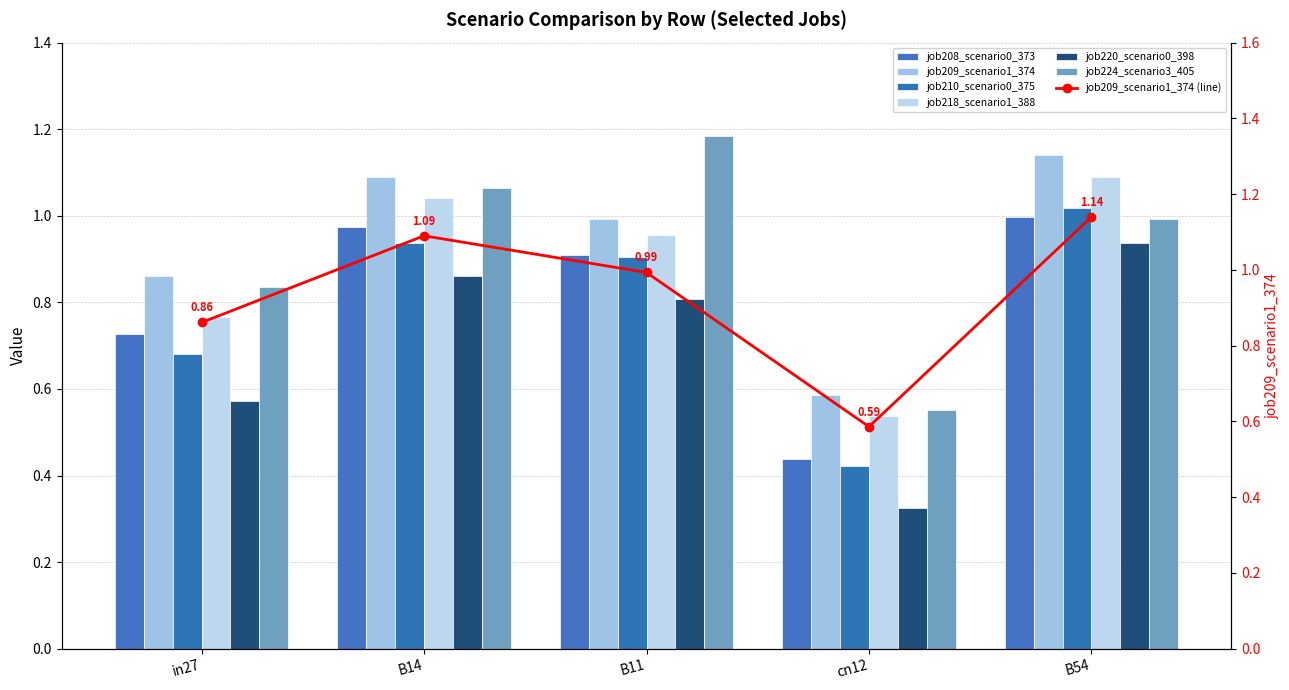

Rank the categories by job218_scenario1_388 value from lowest to highest.

cn12, in27, B11, B14, B54